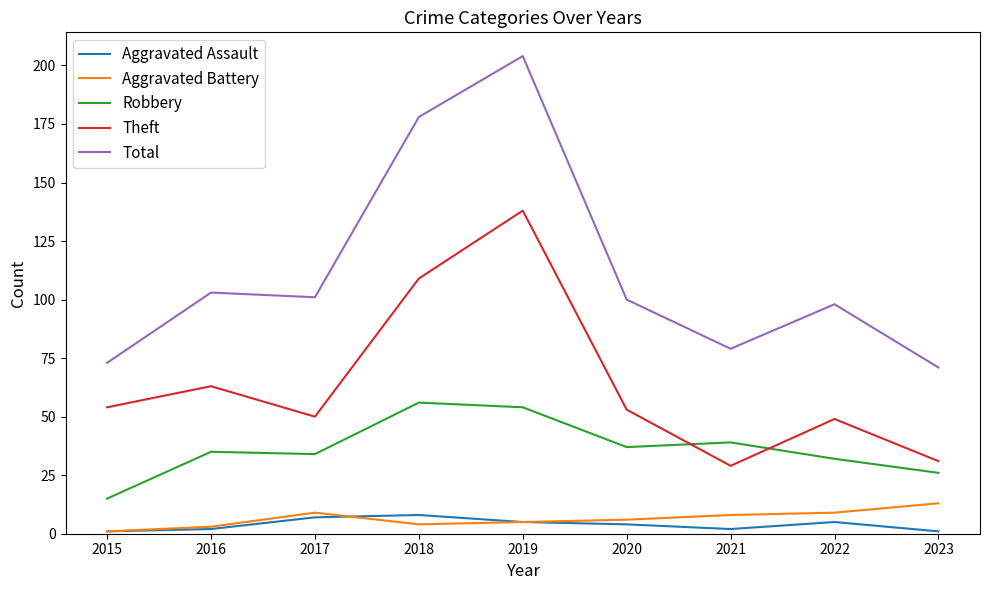

True or false: Aggravated Battery and Robbery intersect in this chart.

False